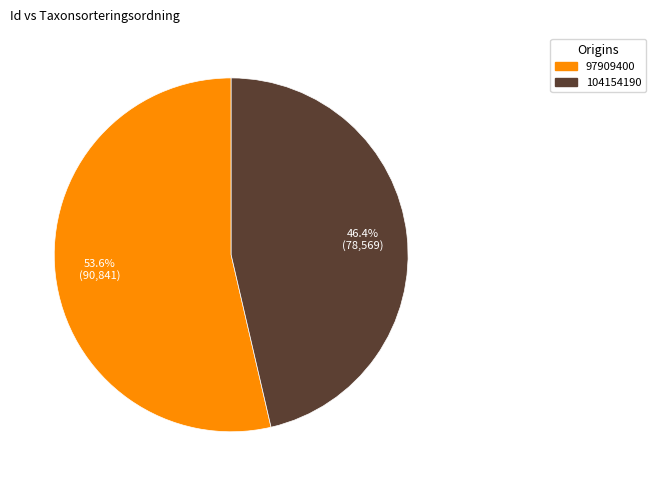

To the nearest percent, what is the combined percentage of 104154190 and 97909400?

100%